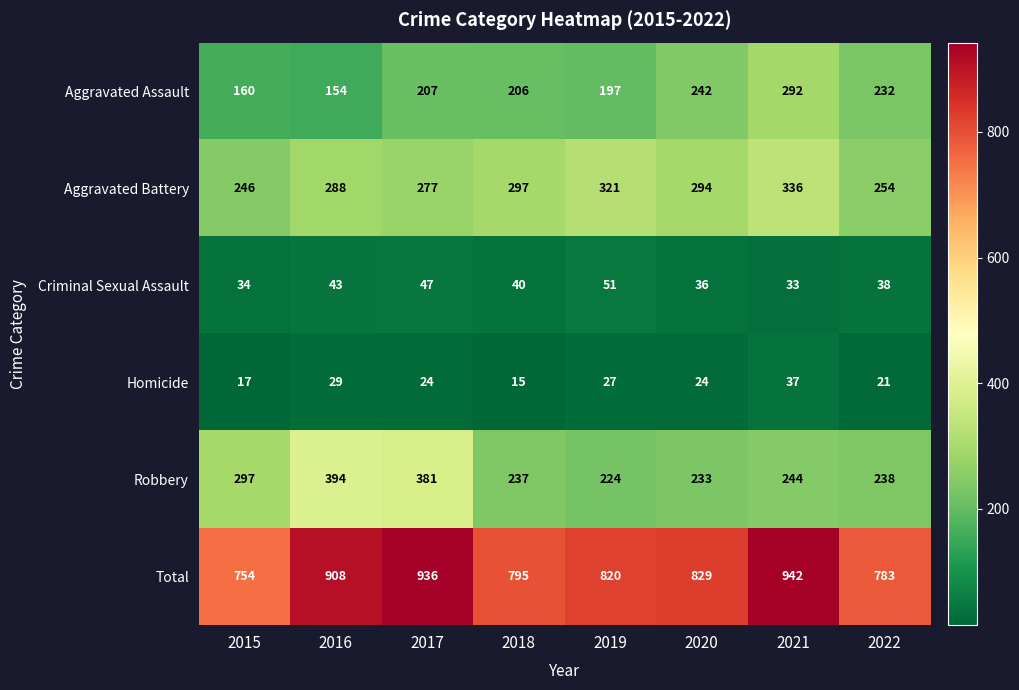

What is the sum of all Aggravated Assault values?

1690